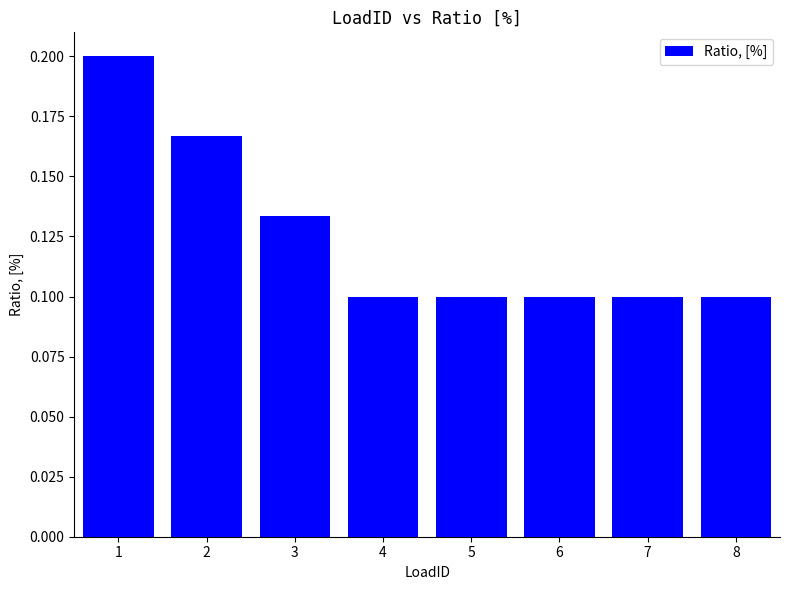

The value at 5 is 0.2. True or false?

False